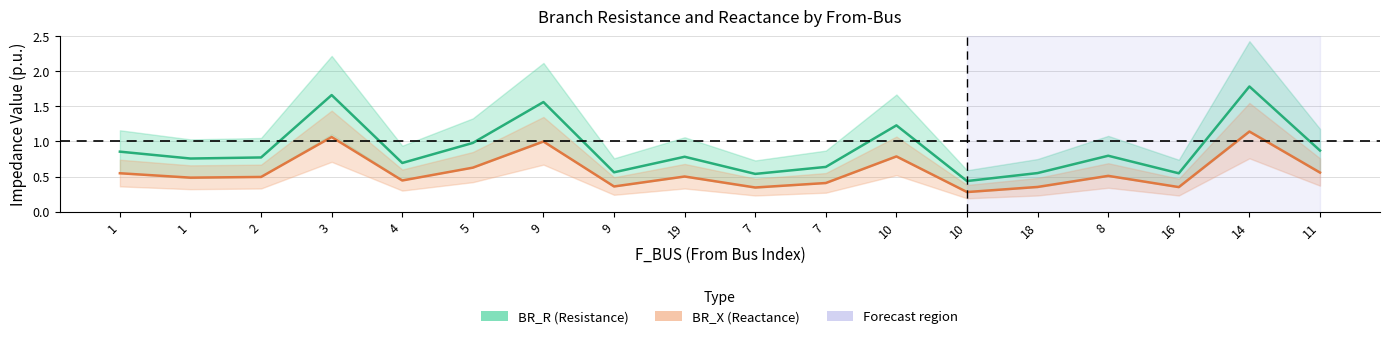

Which has a higher value, 11 or 5?

5